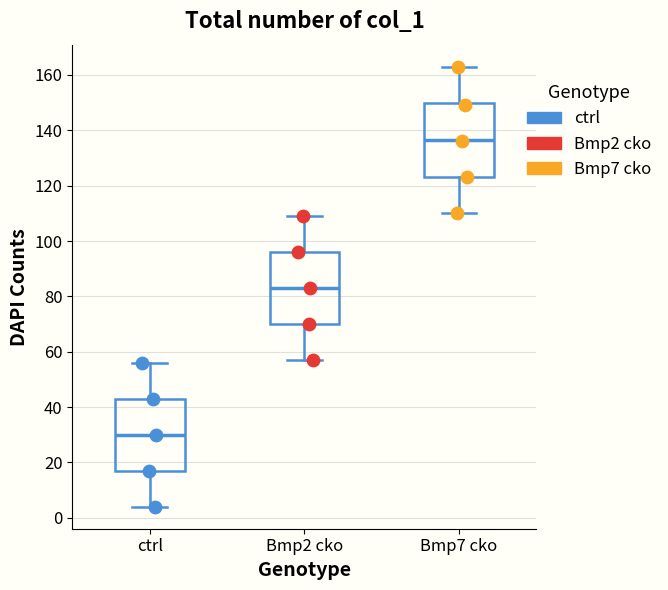

Where does the median line of the box for Bmp2 cko sit on the y-axis? The values are not printed on the chart, so give them approximately, as read against the axis.

84